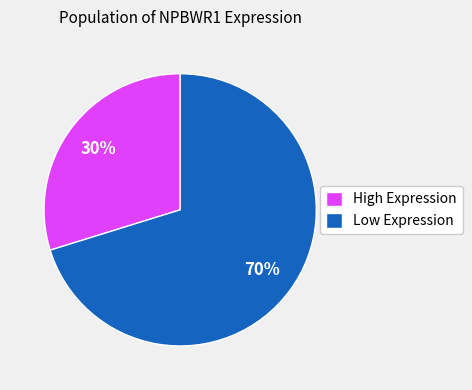

Count the number of slices in the pie.

2